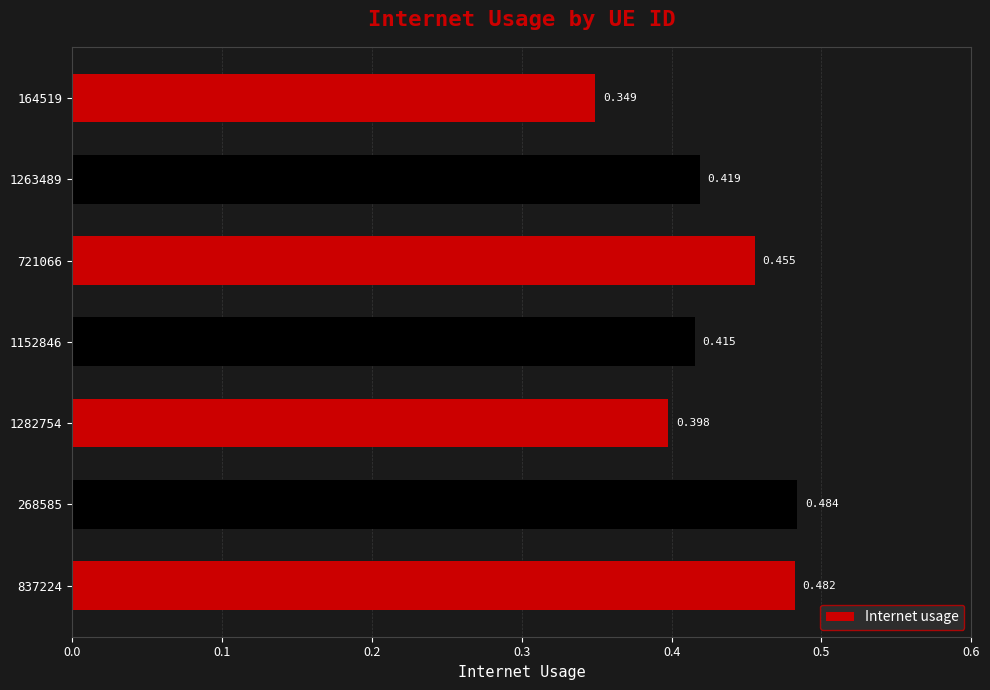

Rank the categories by value from highest to lowest.

268585, 837224, 721066, 1263489, 1152846, 1282754, 164519